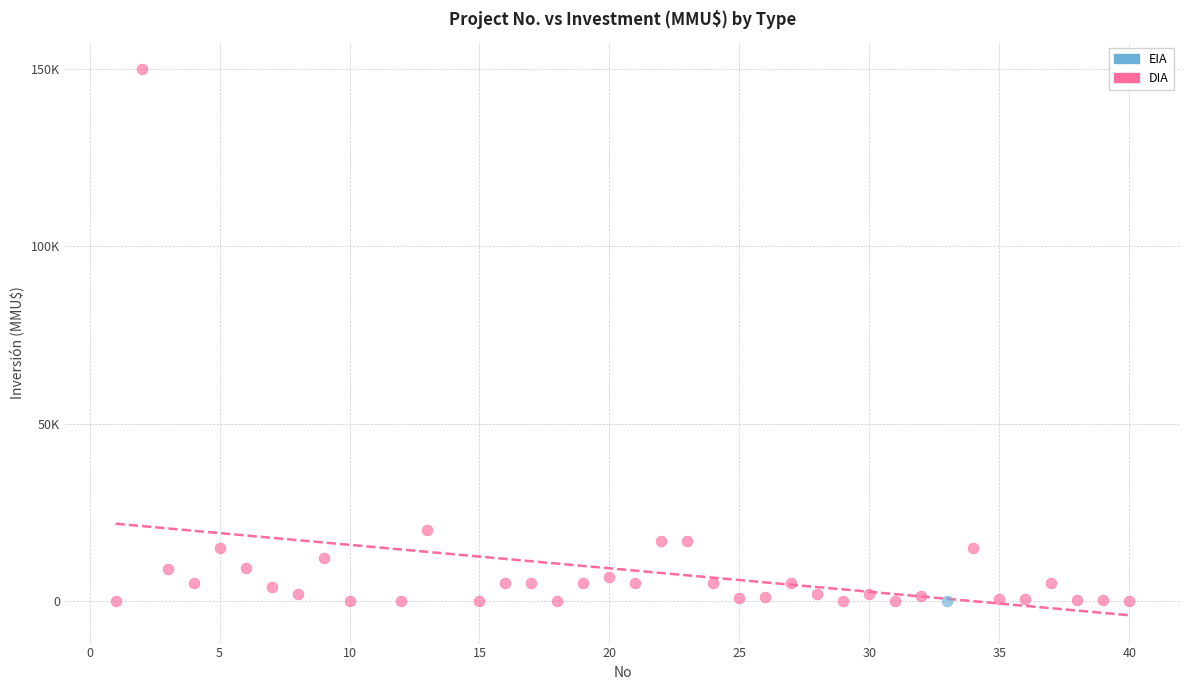

What are all the series names shown in the legend?

EIA, DIA